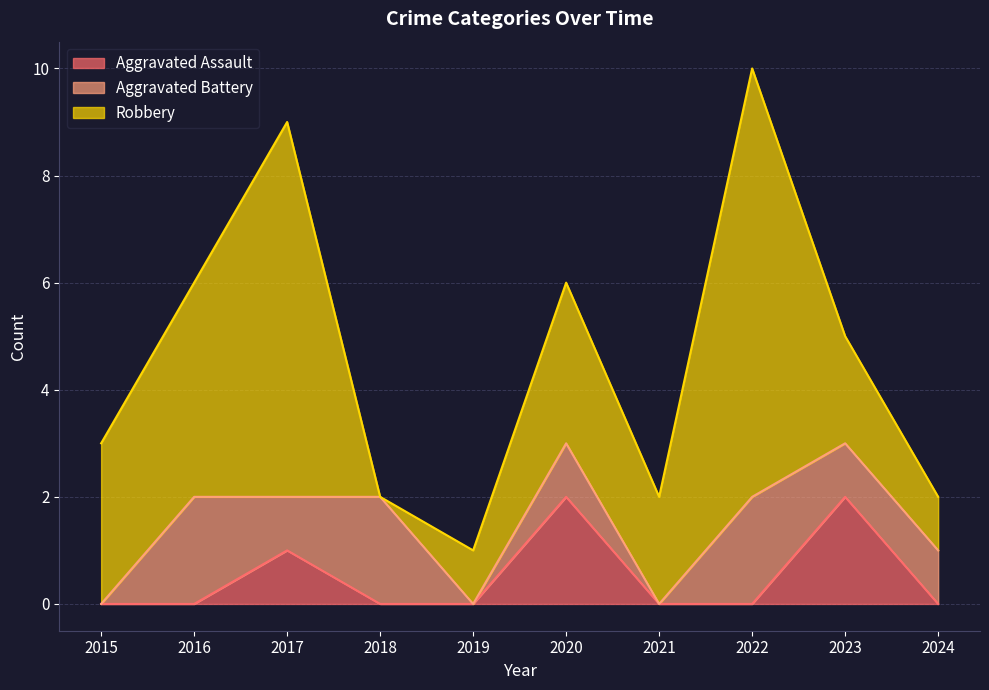

Rank the categories by Aggravated Assault value from lowest to highest.

2015, 2016, 2018, 2019, 2021, 2022, 2024, 2017, 2020, 2023